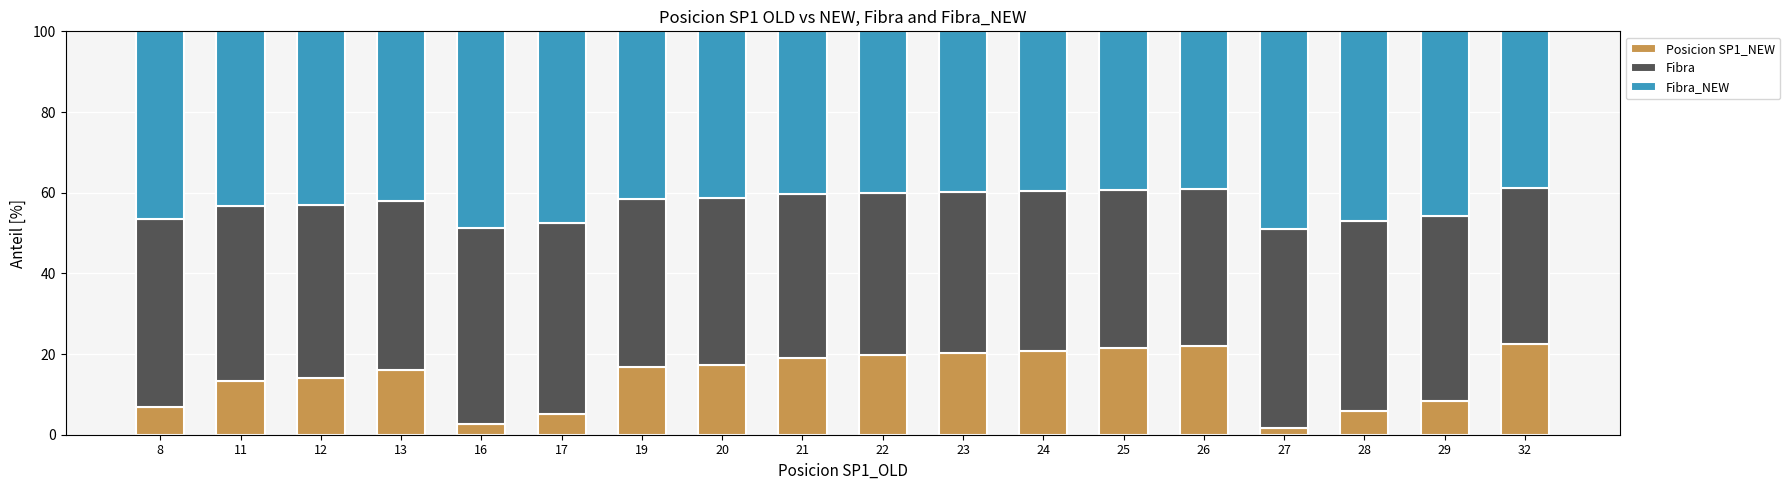

What is the maximum value for Posicion SP1_NEW?

22.5